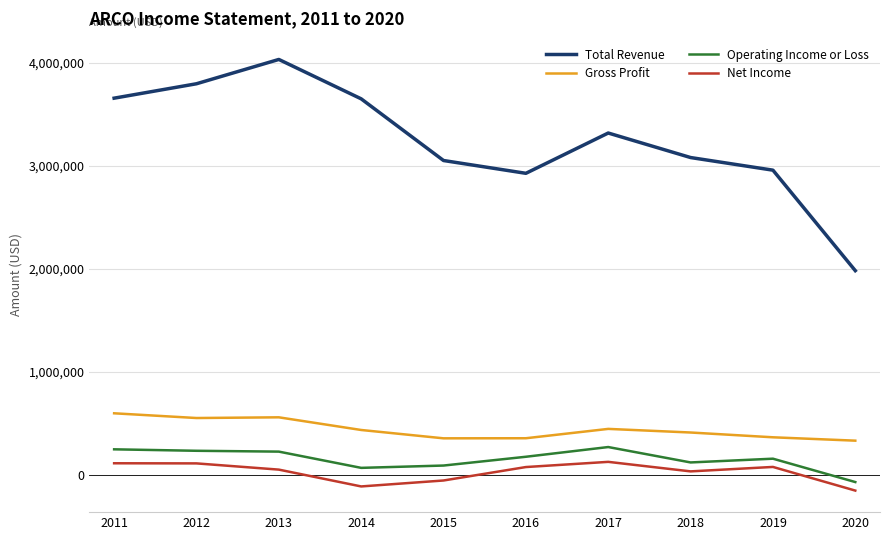

Which series has the widest spread of values?

Total Revenue